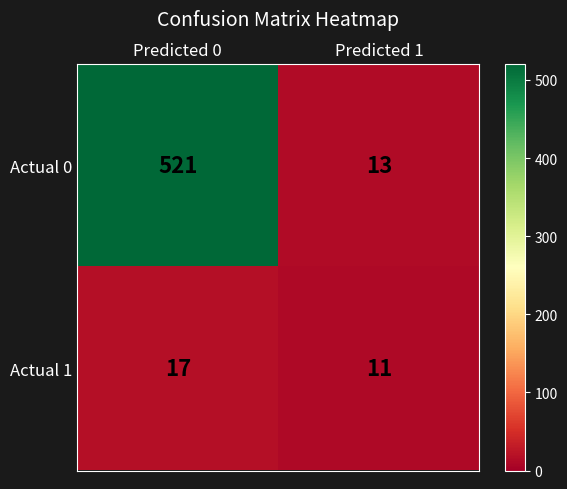

What is the difference between the Actual 0 values at Predicted 1 and Predicted 0?

508